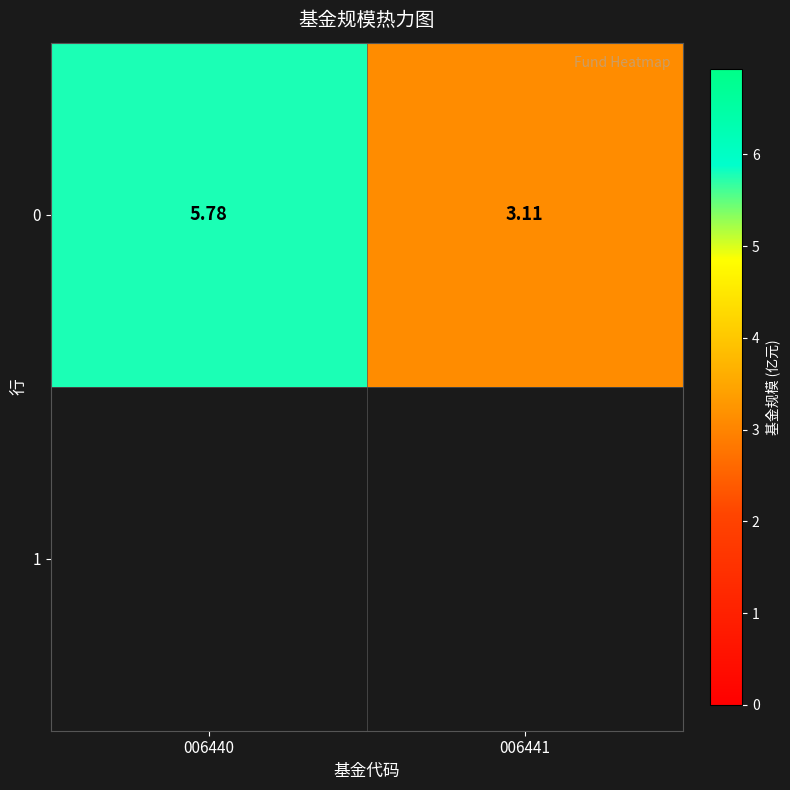

How many series are shown in this chart?

1